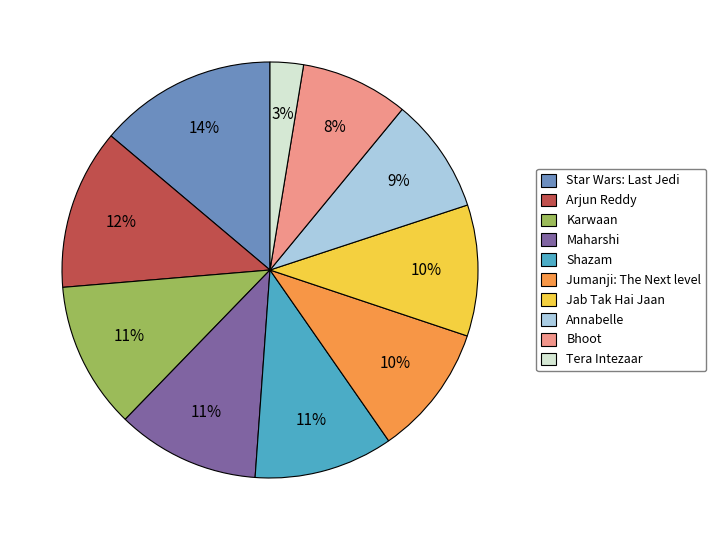

What is the largest slice in the pie chart?

Star Wars: Last Jedi